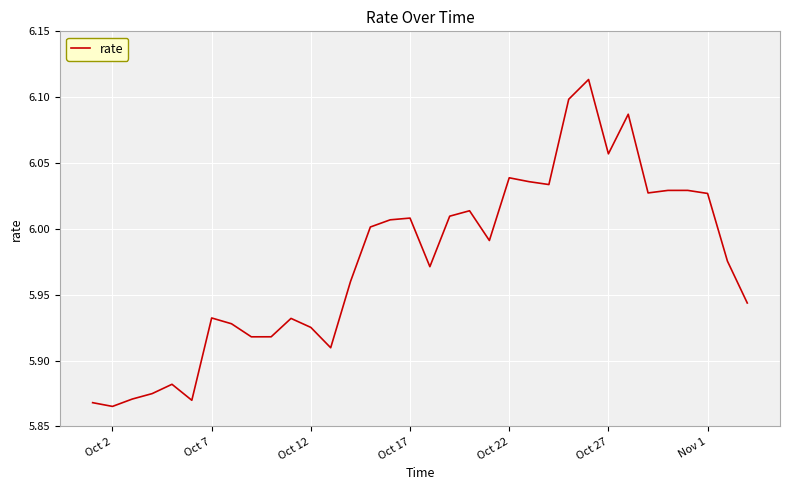

Does the chart display data point markers on the line(s)?

No